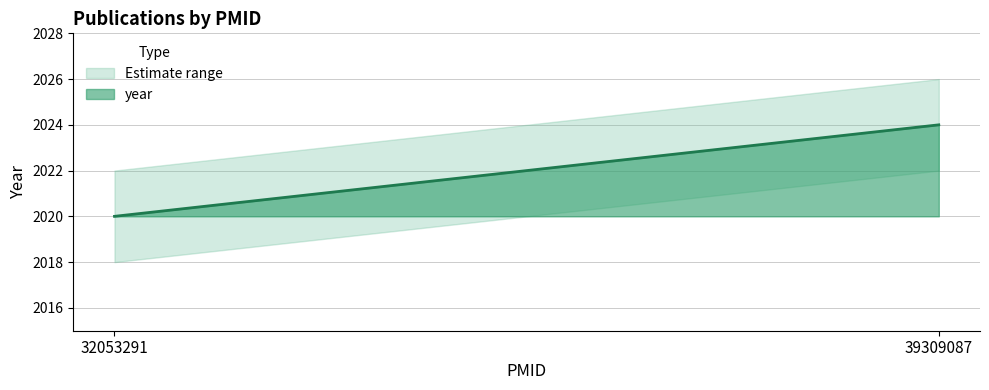

What is the ratio of the value at 32053291 to the value at 39309087?

1.0